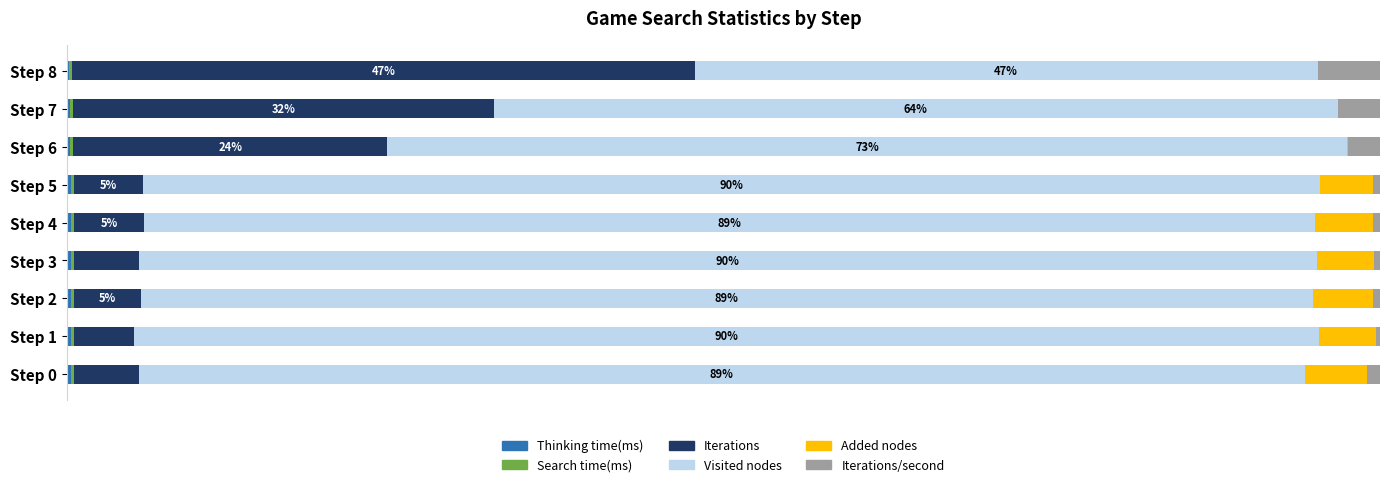

Rank the series by their maximum value, from highest to lowest.

Visited nodes, Iterations, Iterations/second, Added nodes, Thinking time(ms), Search time(ms)